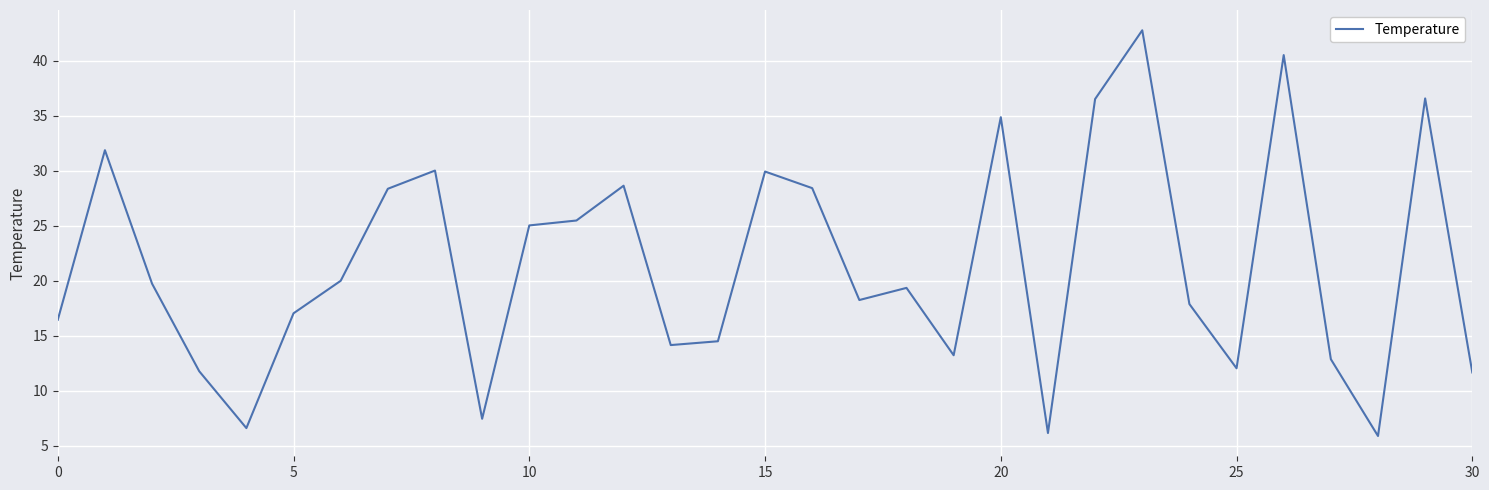

What is the minimum value shown in the chart?

5.9